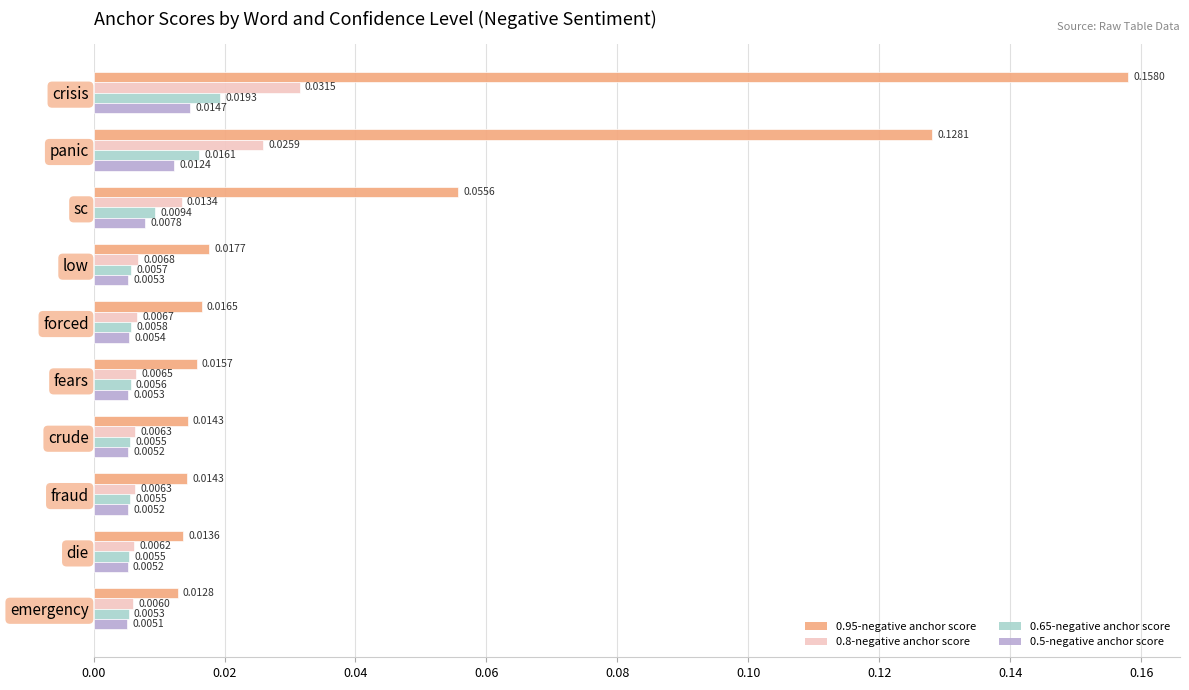

At crude, list the series in order from smallest to largest.

0.5-negative anchor score, 0.65-negative anchor score, 0.8-negative anchor score, 0.95-negative anchor score